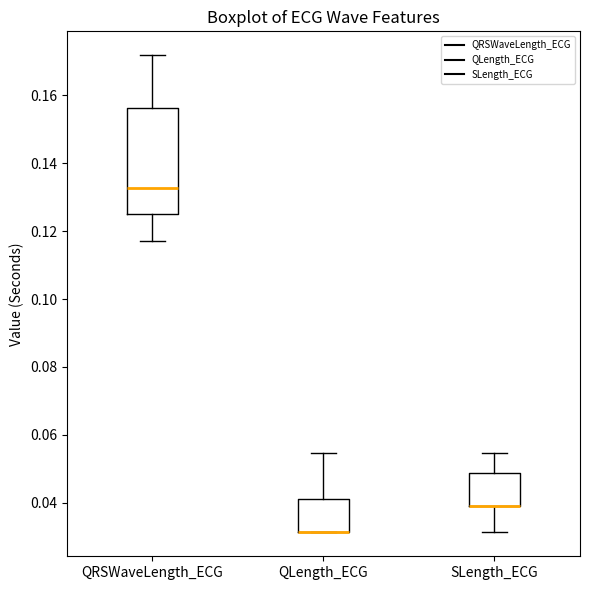

Reading left to right, read every box against the y-axis: the position of its median line, the range the box covers, and the ends of its whiskers. The values are not printed on the chart, so give them approximately, as read against the axis.

QRSWaveLength_ECG: median 0.132, box 0.126 to 0.156, whiskers 0.118 to 0.172
QLength_ECG: median 0.032 (drawn on the box's lower edge), box 0.032 to 0.042, whiskers 0.032 to 0.054
SLength_ECG: median 0.040 (drawn on the box's lower edge), box 0.040 to 0.048, whiskers 0.032 to 0.054